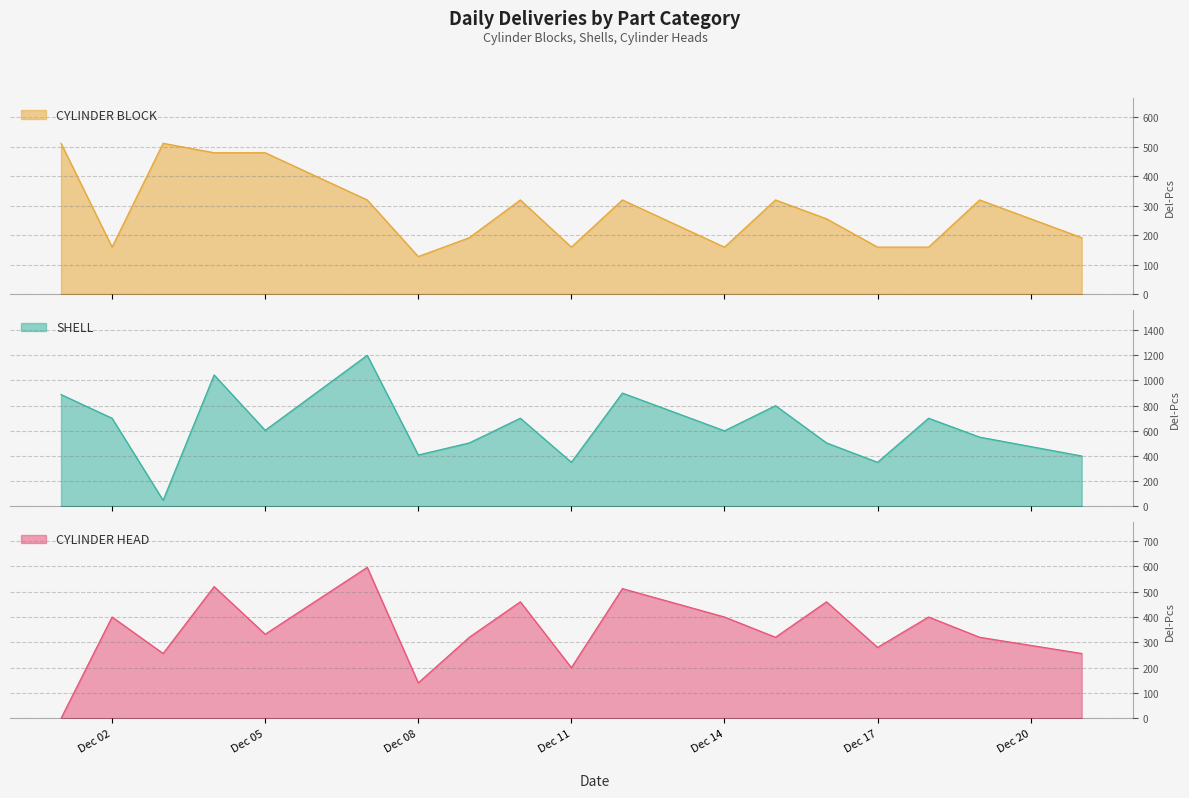

Which has a higher value, 2020-12-01 or 2020-12-01?

2020-12-01